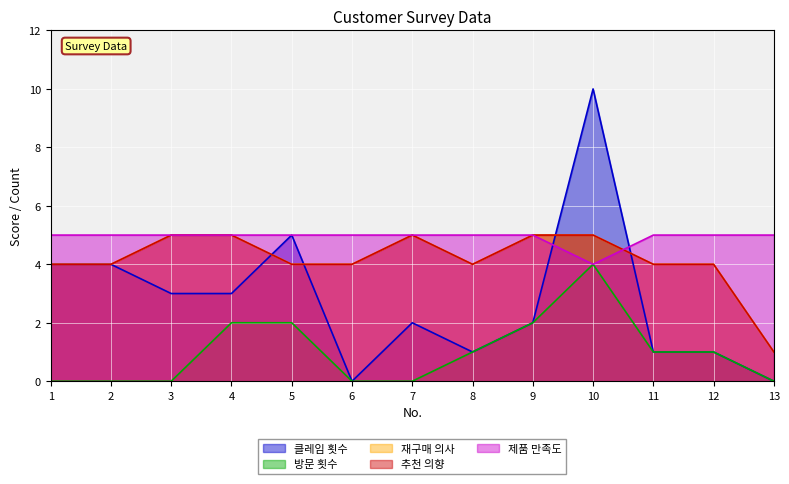

Reading right to left, what are all the values shown in this chart?

클레임 횟수: 13=0	12=1	11=1	10=10	9=2	8=1	7=2	6=0	5=5	4=3	3=3	2=4	1=4
방문 횟수: 13=0	12=1	11=1	10=4	9=2	8=1	7=0	6=0	5=2	4=2	3=0	2=0	1=0
재구매 의사: 13=1	12=4	11=4	10=5	9=5	8=4	7=5	6=4	5=4	4=5	3=5	2=4	1=4
추천 의향: 13=1	12=4	11=4	10=5	9=5	8=4	7=5	6=4	5=4	4=5	3=5	2=4	1=4
제품 만족도: 13=5	12=5	11=5	10=4	9=5	8=5	7=5	6=5	5=5	4=5	3=5	2=5	1=5